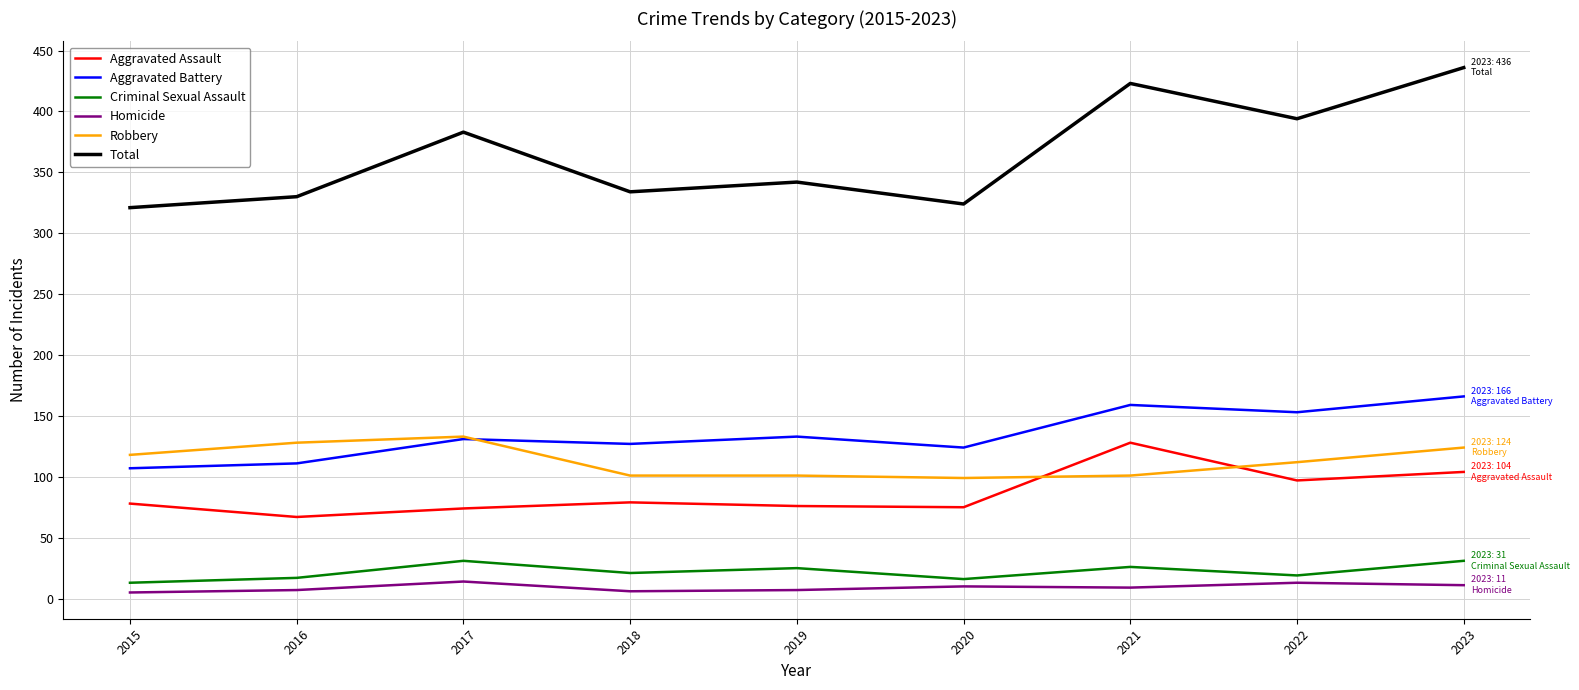

Where is Total nearest to the value 378?

2017